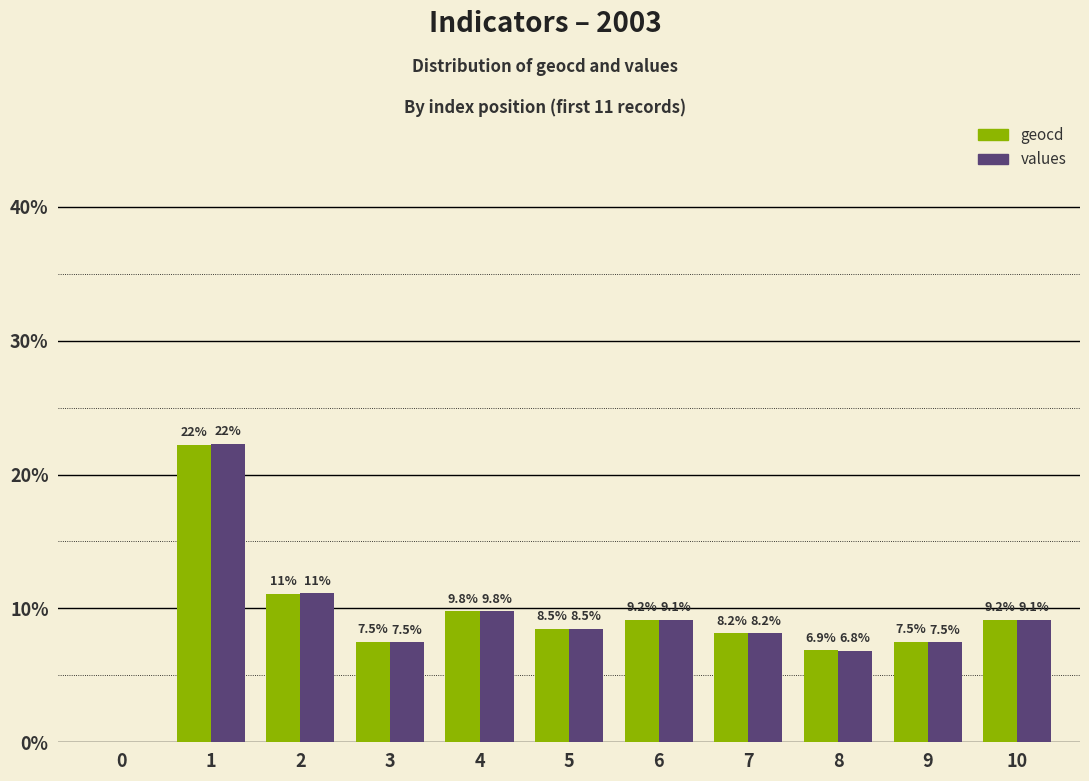

Which series changed the most between 2 and 6?

values